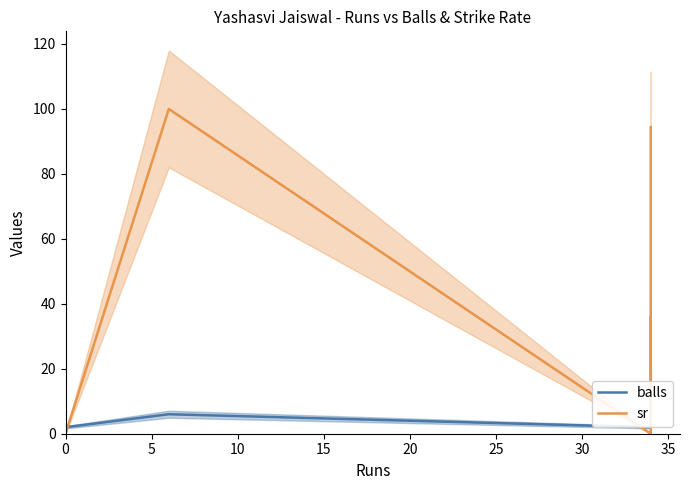

Which series has the largest range (max minus min)?

sr